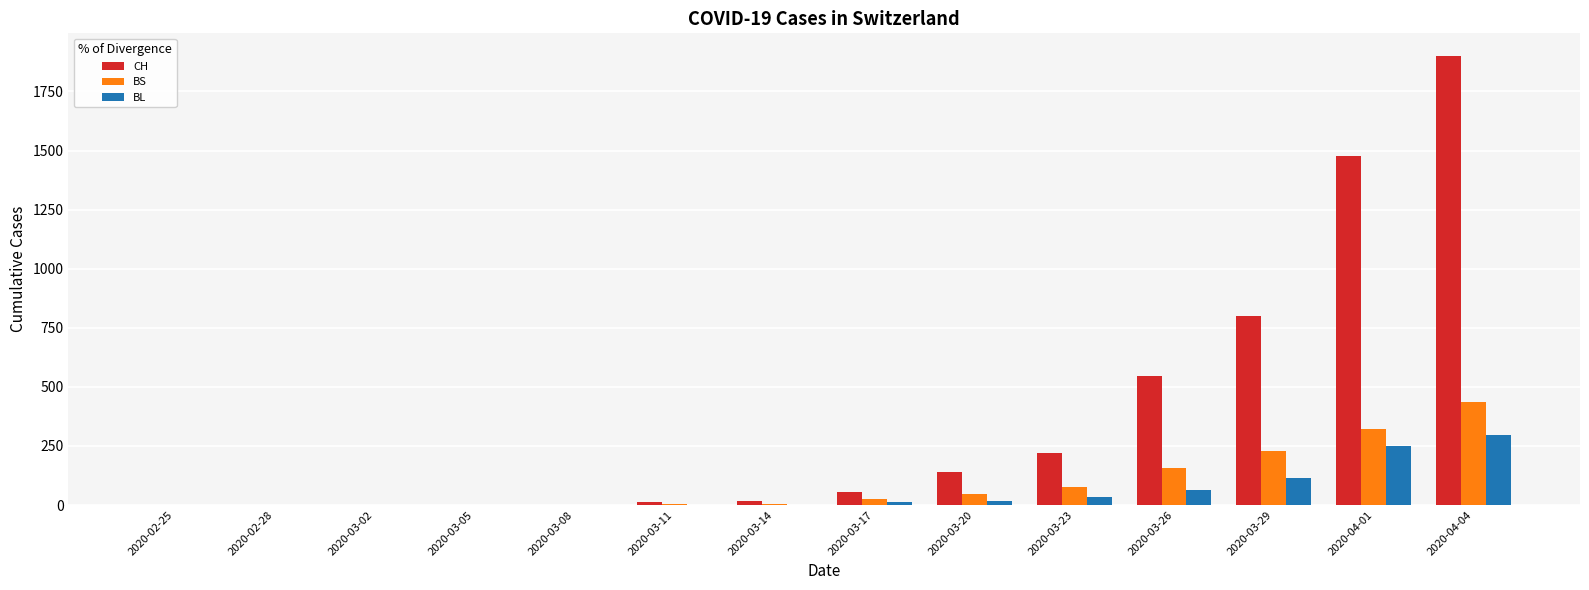

What is the highest value of the BL series?

298